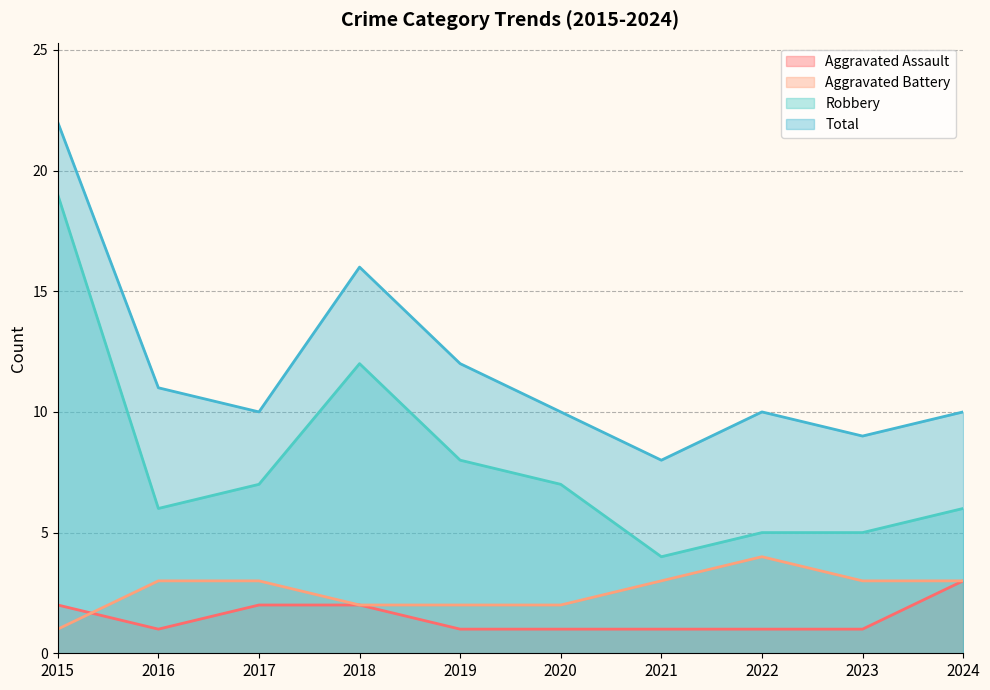

Is the value of Aggravated Battery at 2024 greater than the value of Robbery at 2015?

No